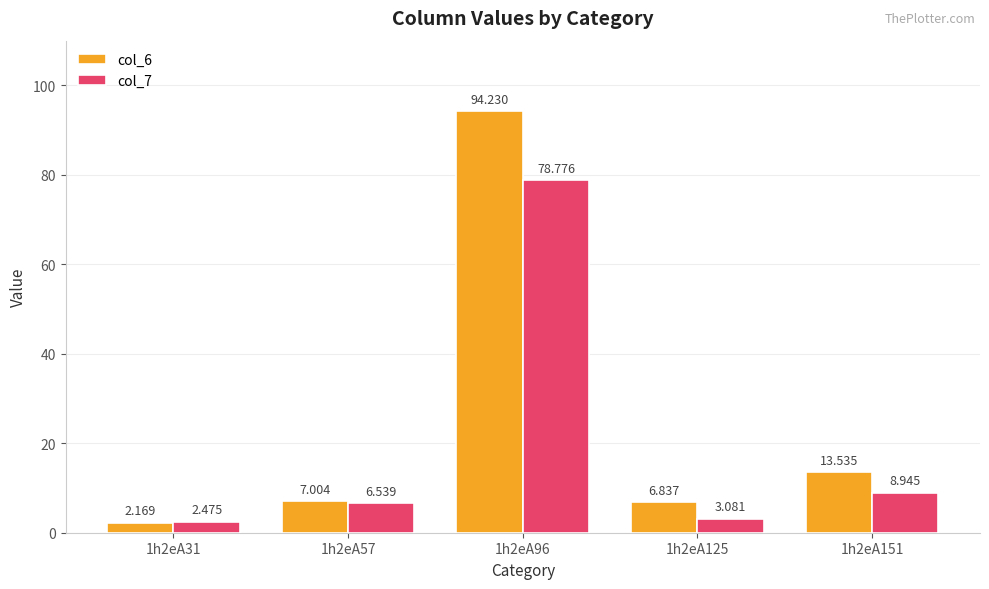

What is the difference between the col_7 values at 1h2eA125 and 1h2eA151?

5.9